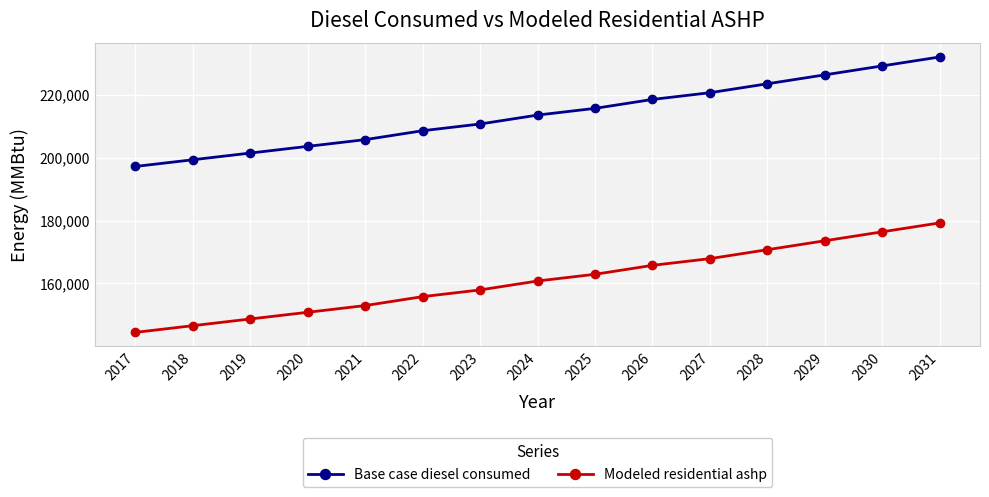

Rank the series by their average value, from highest to lowest.

Base case diesel consumed, Modeled residential ashp